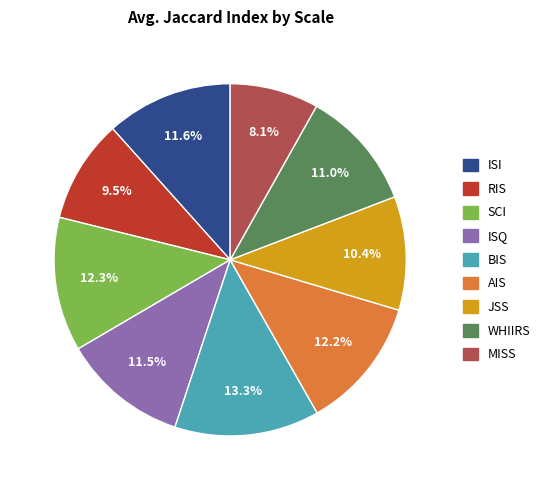

Between RIS and MISS, which is larger?

RIS